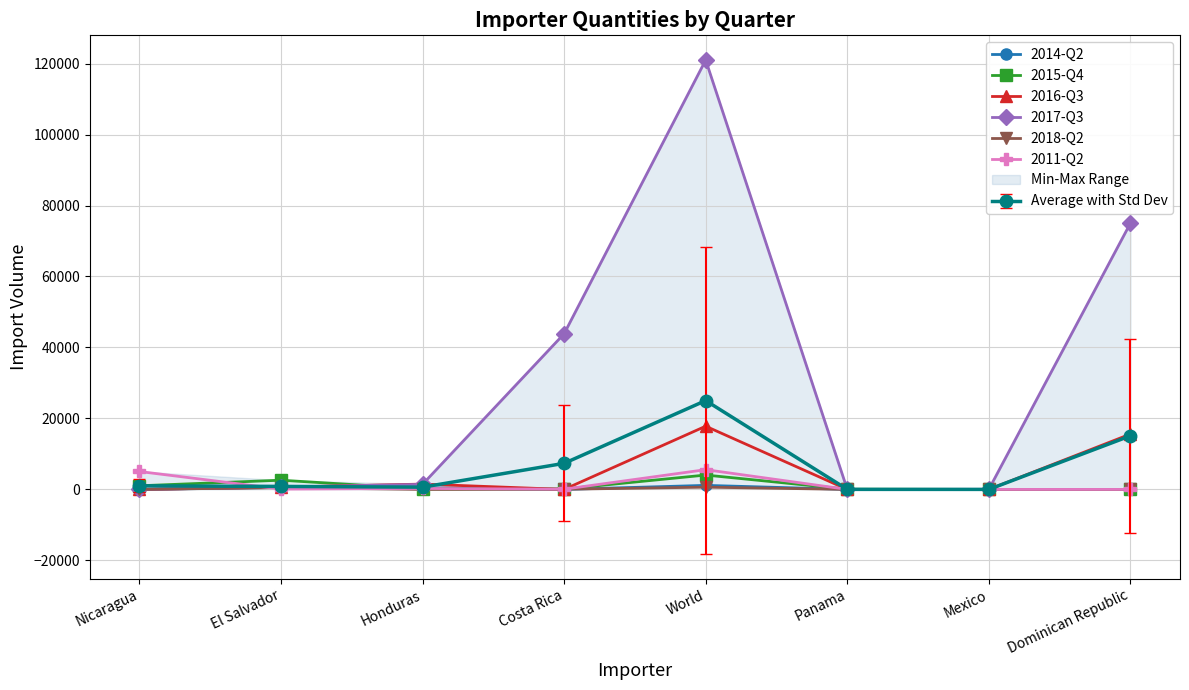

Which series ends up on top after the final intersection of 2018-Q2 and 2016-Q3?

2016-Q3